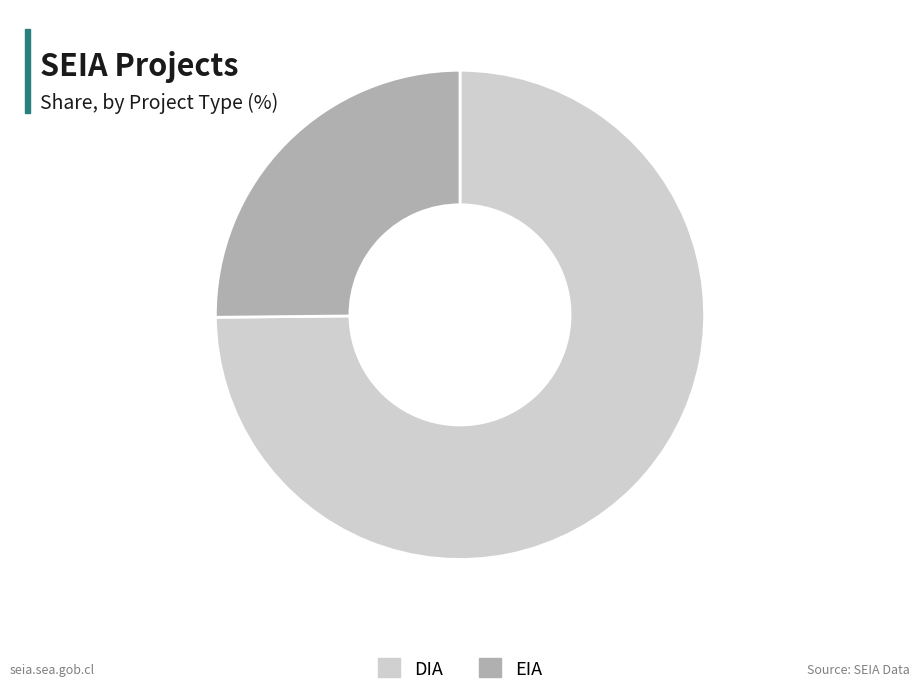

Which category has the biggest portion of the pie?

DIA